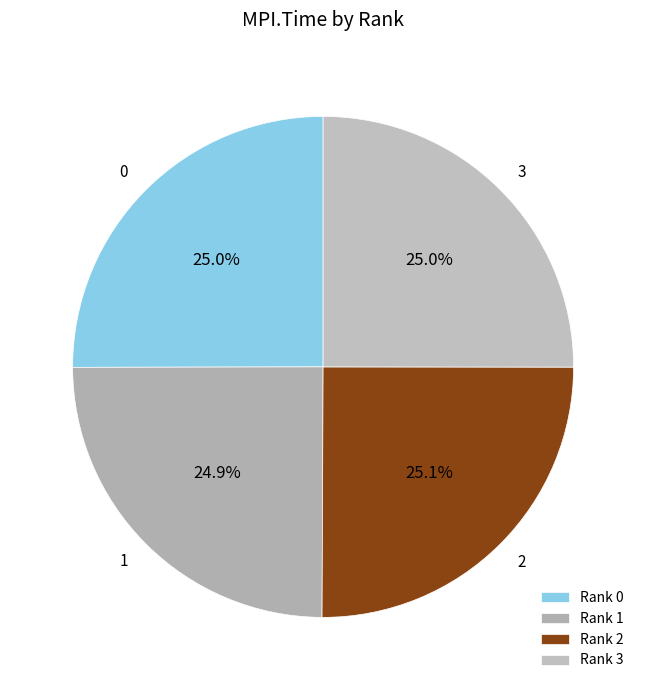

To the nearest percent, what is the average slice percentage?

25%